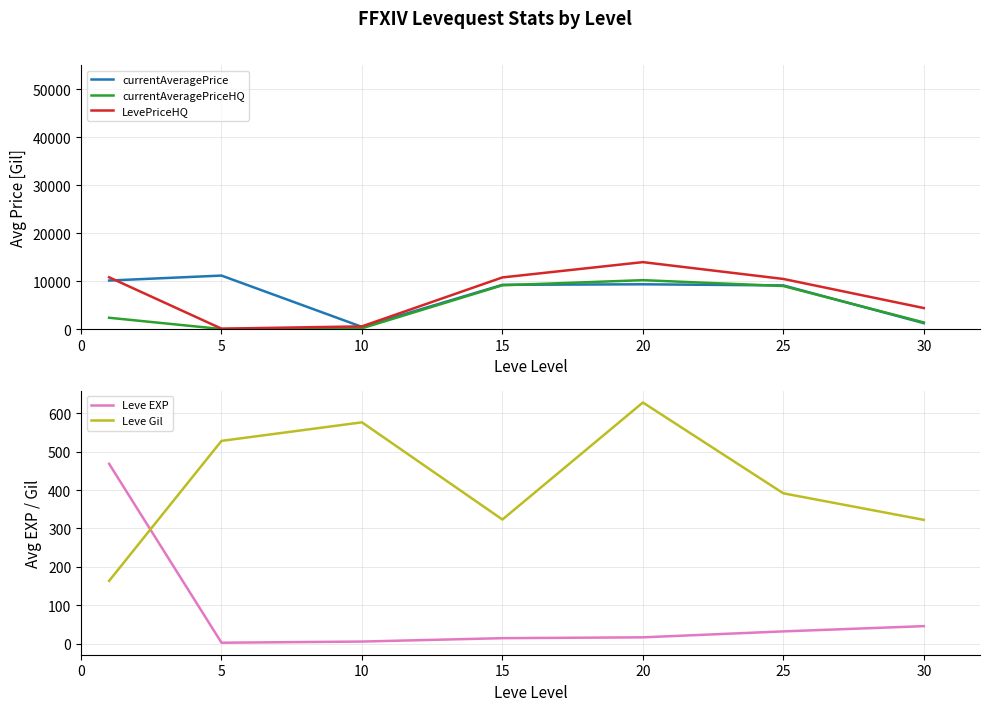

Between which two adjacent categories do Leve Gil and LevePriceHQ first intersect?

0 and 5